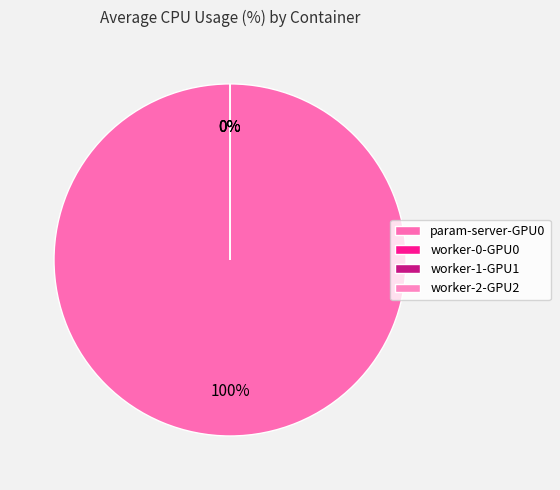

To the nearest percent, what is the average slice percentage?

25%